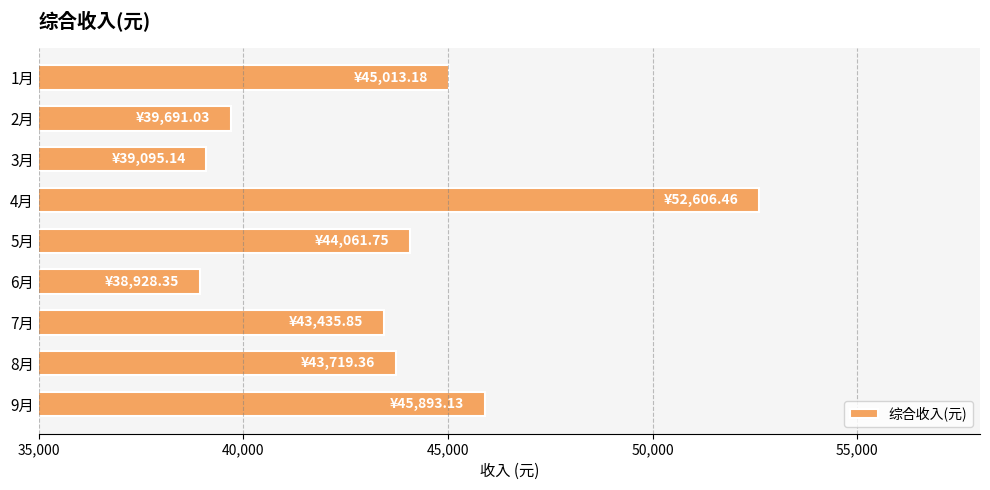

What is the label of the 5th bar from the top?

5月